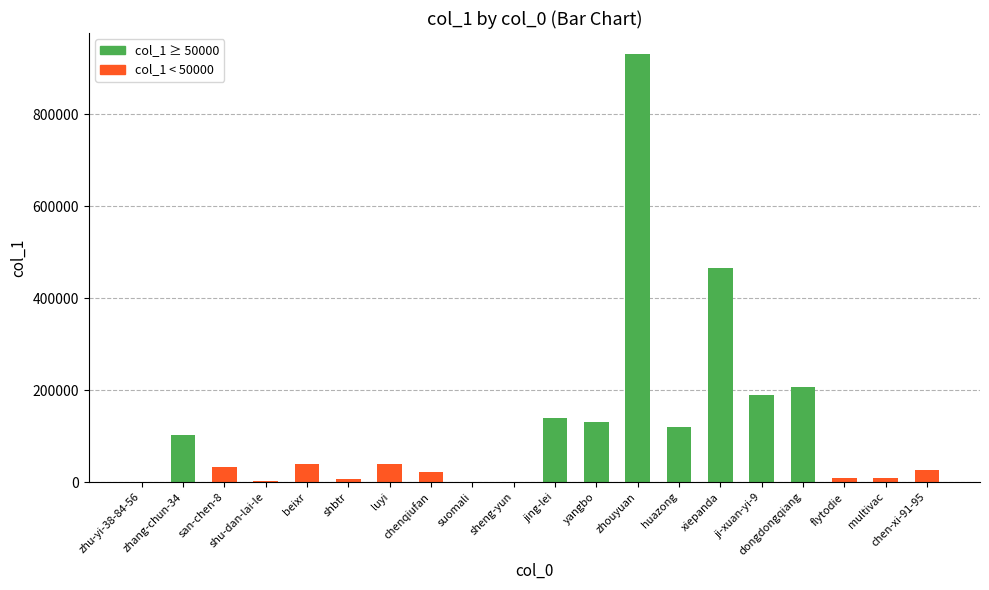

How many series are shown in this chart?

1